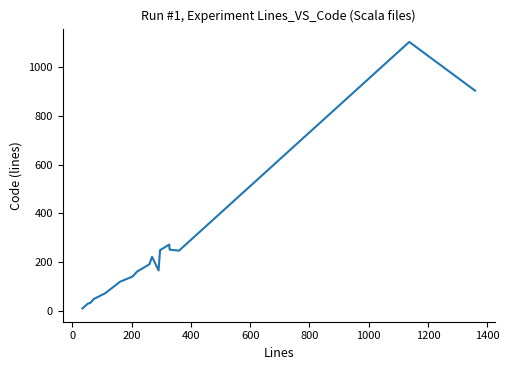

What is the greatest value displayed?

1101